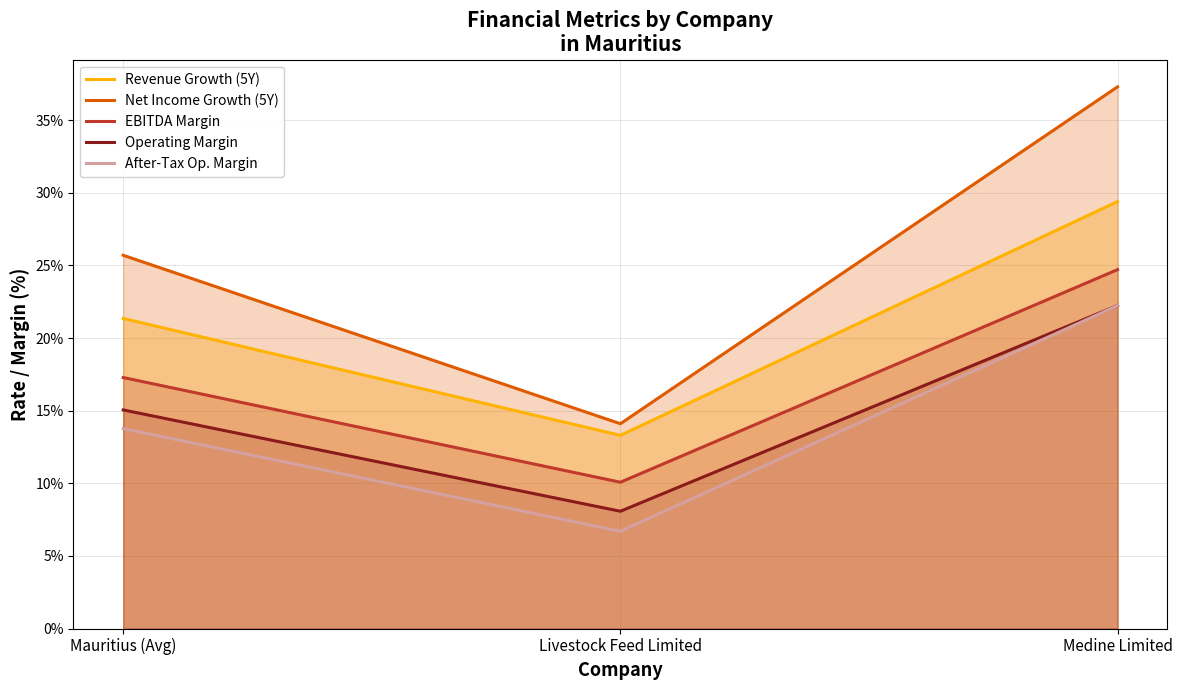

At which label does Operating Margin first exceed 15?

Mauritius (Avg)